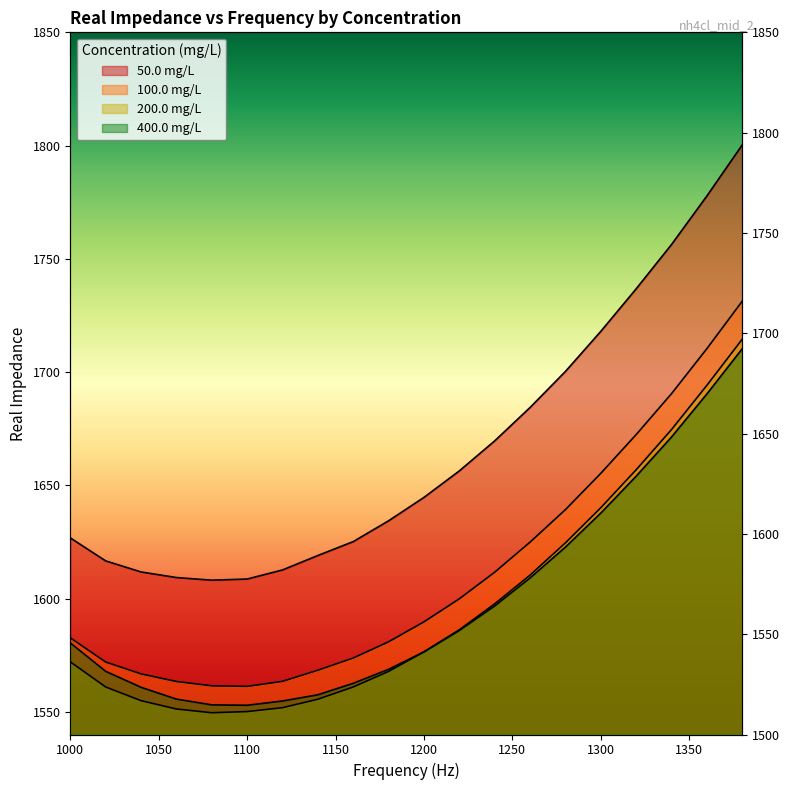

What is the average value of the 200.0 mg/L series?

1597.6